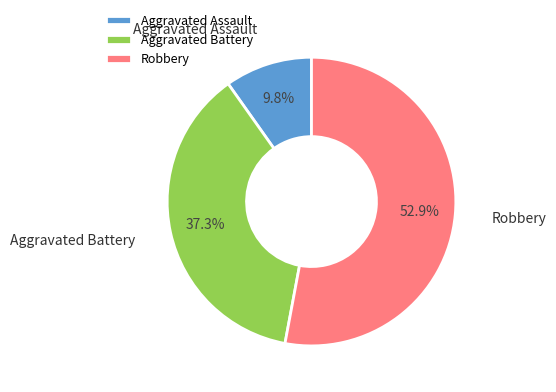

To the nearest percent, what percentage of the pie is Robbery?

53%